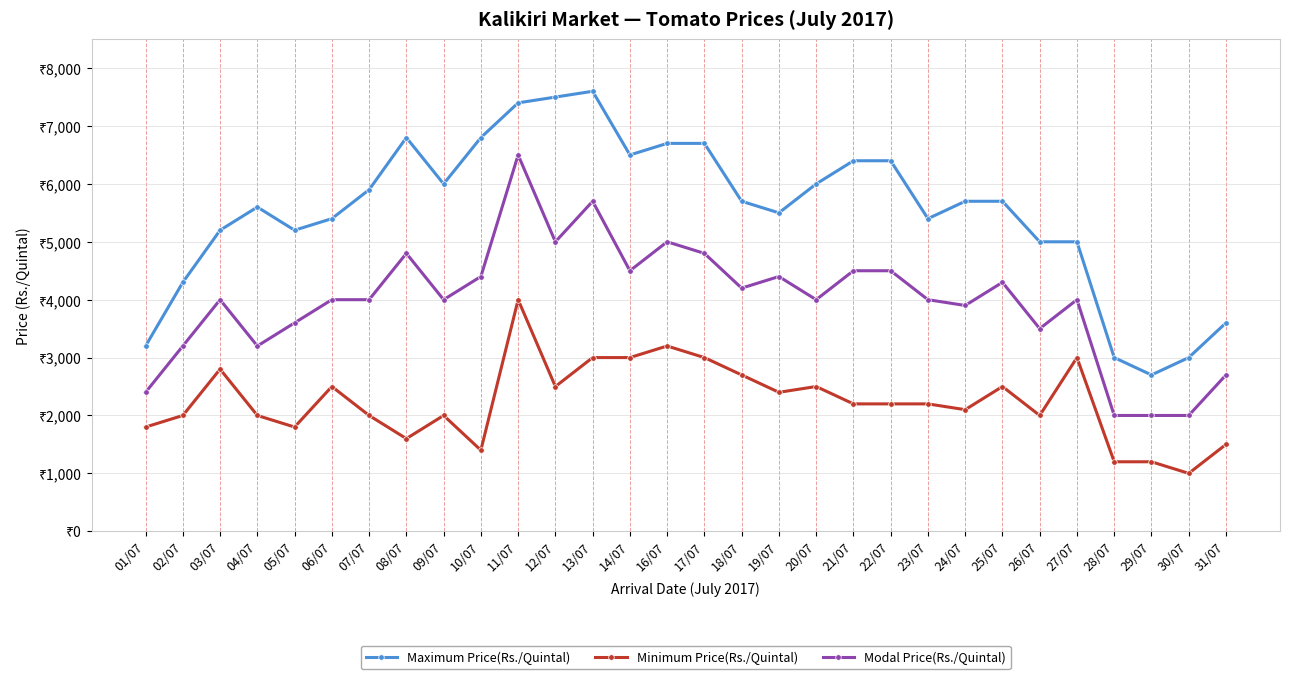

At which category does Minimum Price(Rs./Quintal) reach its first local peak?

03/07